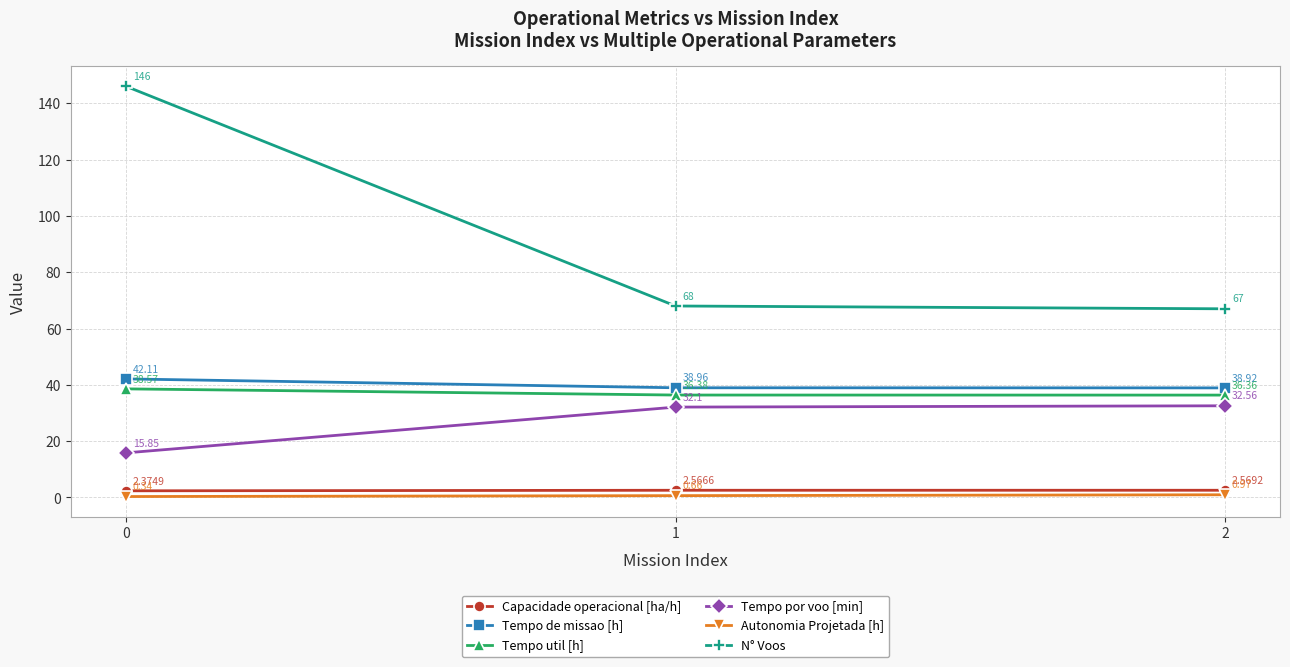

Which series has the widest spread of values?

N° Voos